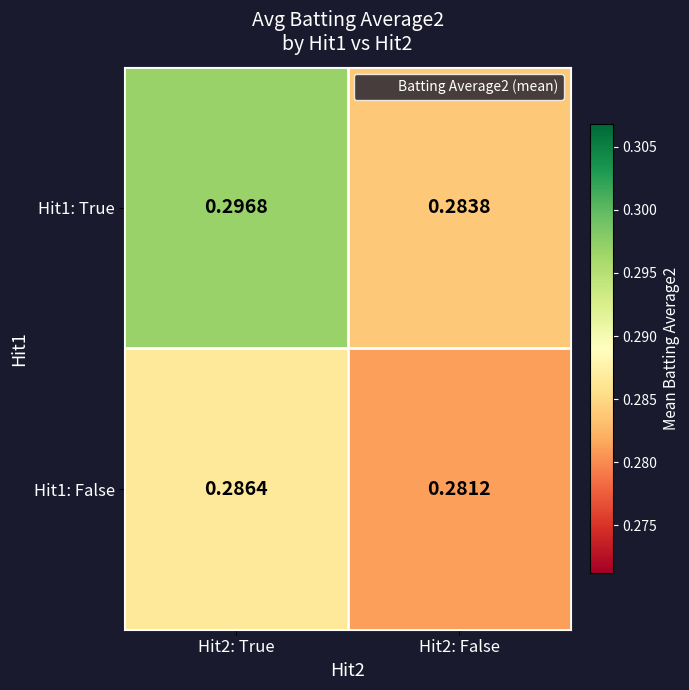

Between Hit2: True and Hit2: False, which series saw the biggest shift?

Hit1: True